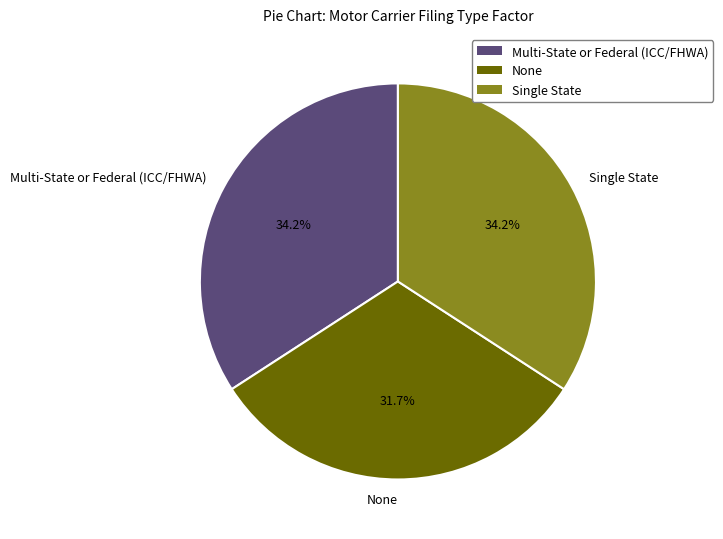

Approximately how many times larger is the value at None compared to Multi-State or Federal (ICC/FHWA)?

0.9